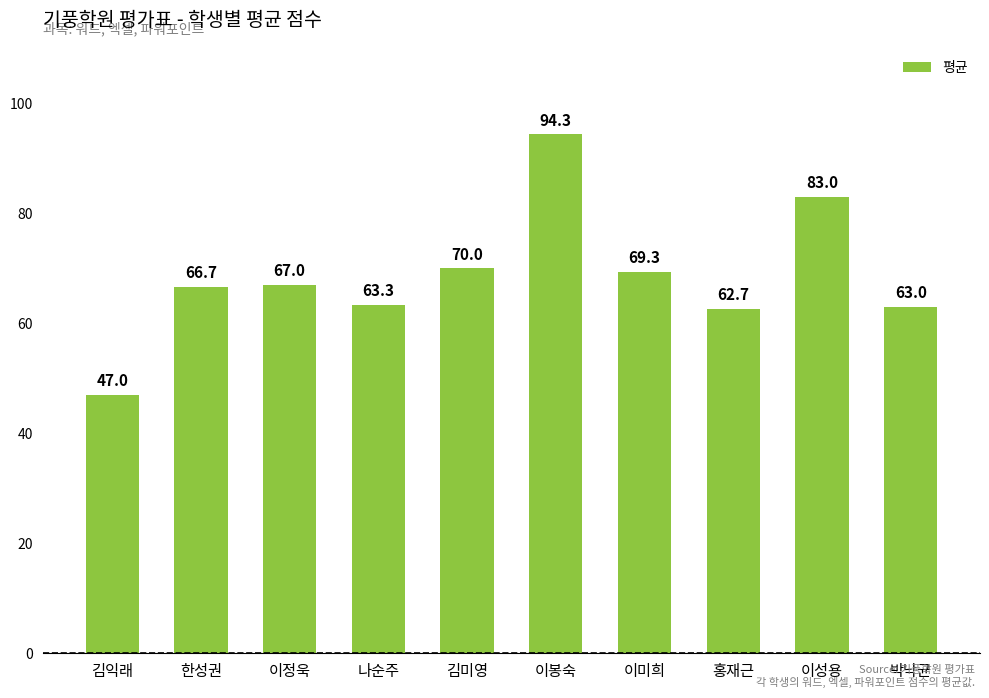

List the labels in order of value, smallest first.

김익래, 홍재근, 박낙균, 나순주, 한성권, 이정욱, 이미희, 김미영, 이성용, 이봉숙